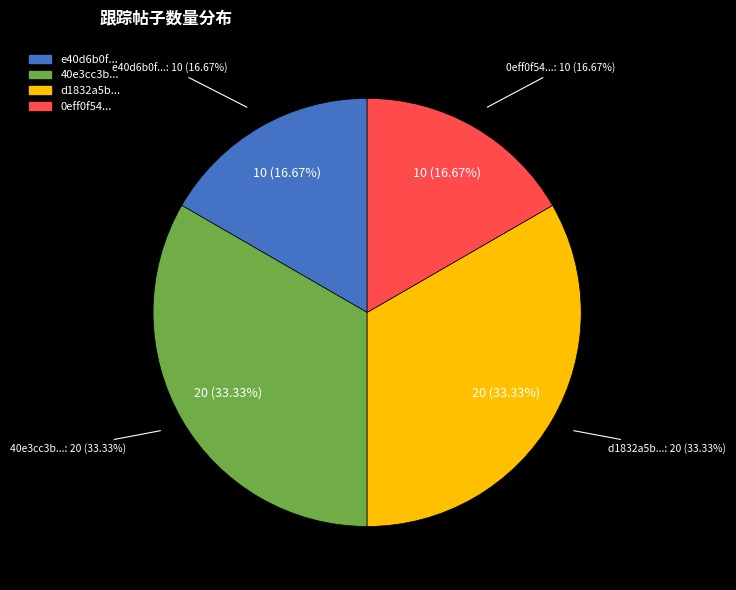

Which category has the smallest portion of the pie?

e40d6b0f-6b53-449c-b4b9-744e45e2f18f